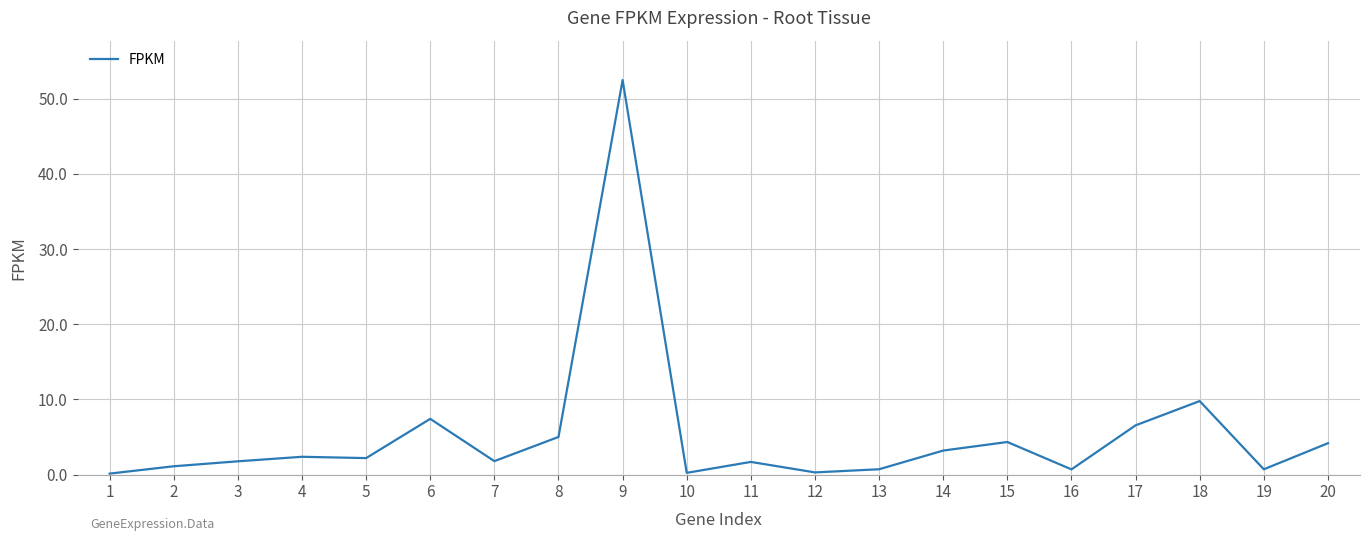

Is it true that the value at 18 is 9.8?

True